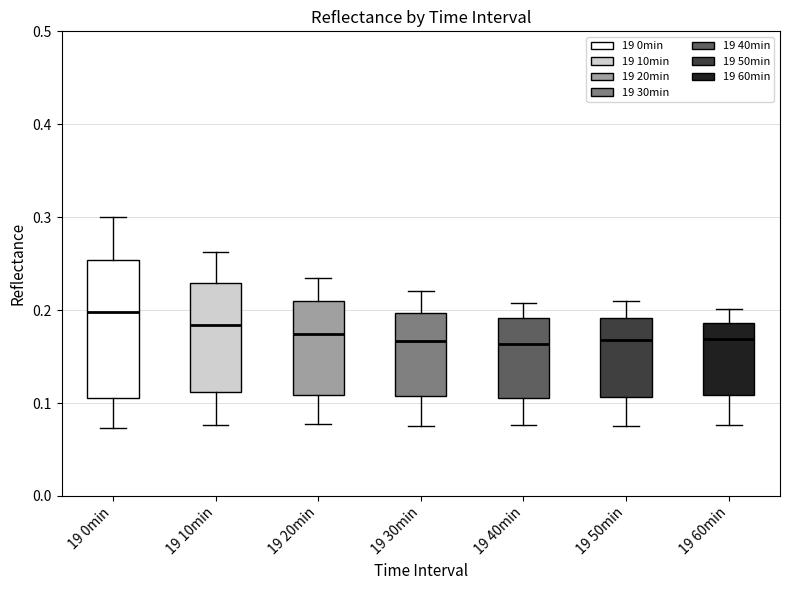

Reading left to right, read every box against the y-axis: the position of its median line, the range the box covers, and the ends of its whiskers. The values are not printed on the chart, so give them approximately, as read against the axis.

19 0min: median 0.20, box 0.11 to 0.25, whiskers 0.07 to 0.30
19 10min: median 0.18, box 0.11 to 0.23, whiskers 0.08 to 0.26
19 20min: median 0.17, box 0.11 to 0.21, whiskers 0.08 to 0.23
19 30min: median 0.17, box 0.11 to 0.20, whiskers 0.08 to 0.22
19 40min: median 0.16, box 0.11 to 0.19, whiskers 0.08 to 0.21
19 50min: median 0.17, box 0.11 to 0.19, whiskers 0.08 to 0.21
19 60min: median 0.17, box 0.11 to 0.19, whiskers 0.08 to 0.20